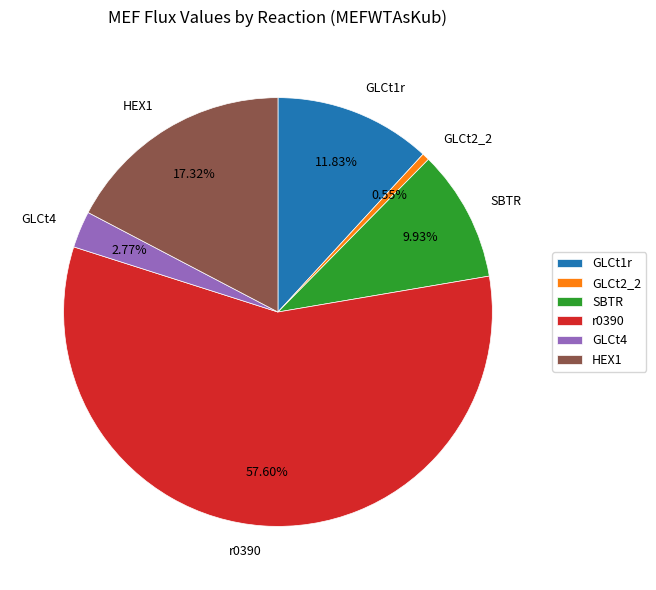

Does HEX1 represent more than half of the total?

No